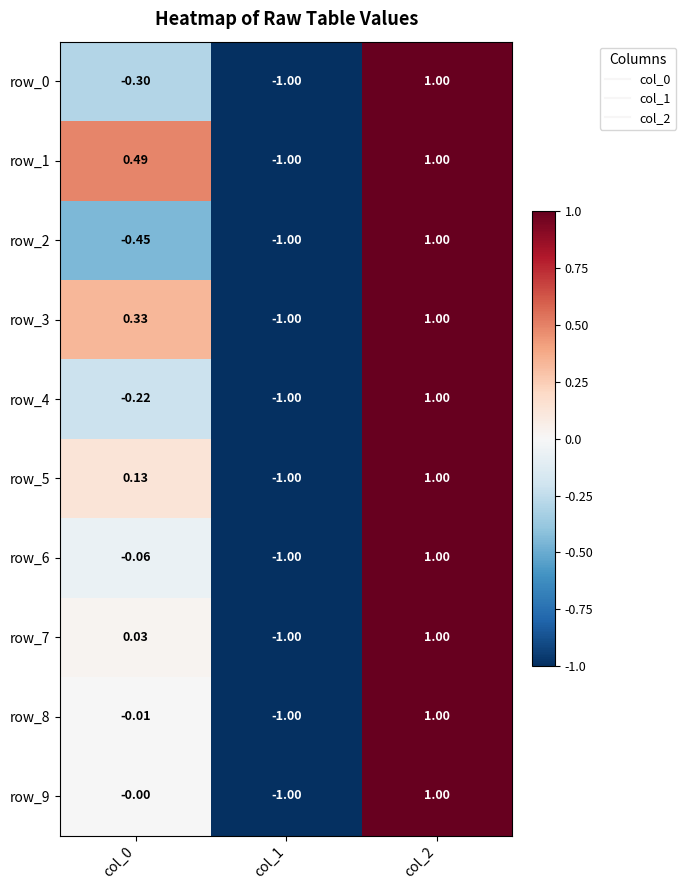

How many data points in row_5 are less than 0?

1